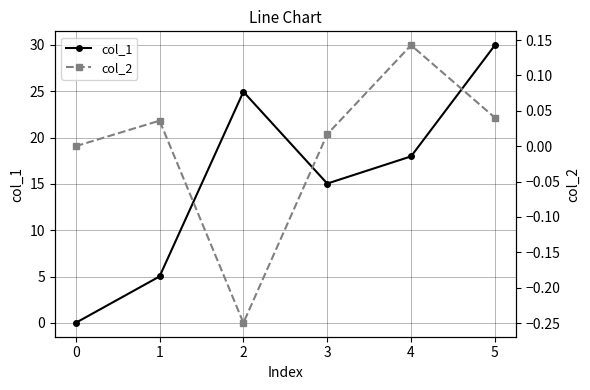

How many interior local peaks does the col_1 series have?

1